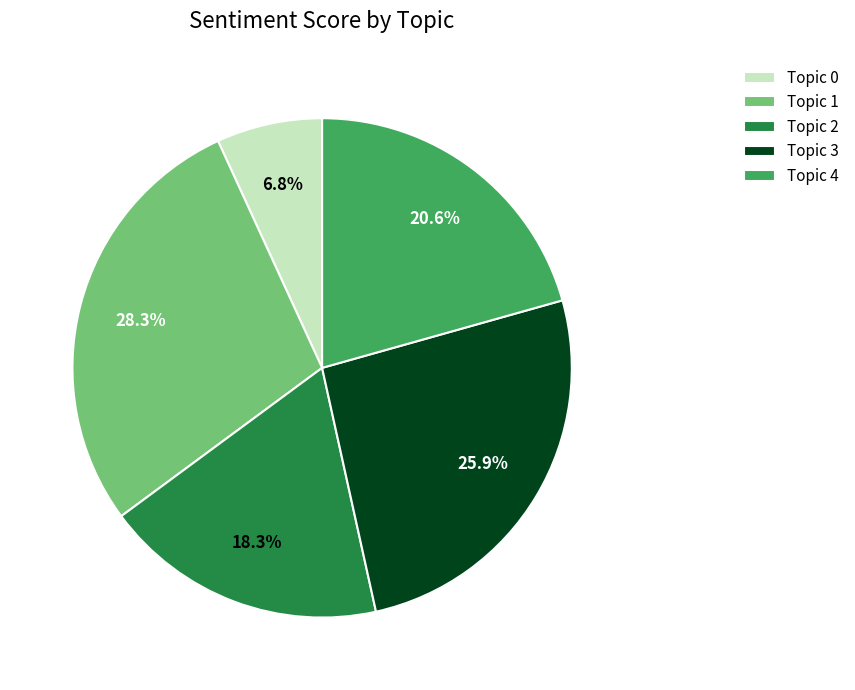

Rank the categories by value from highest to lowest.

Topic 1, Topic 3, Topic 4, Topic 2, Topic 0